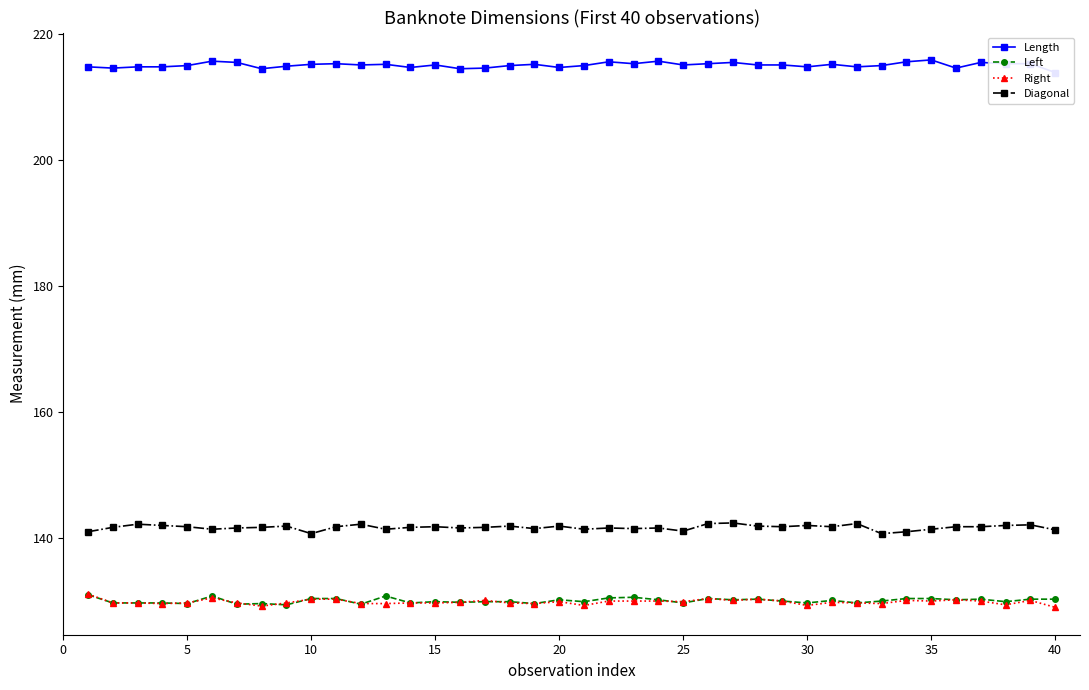

What is the lowest value of the Right series?

129.0